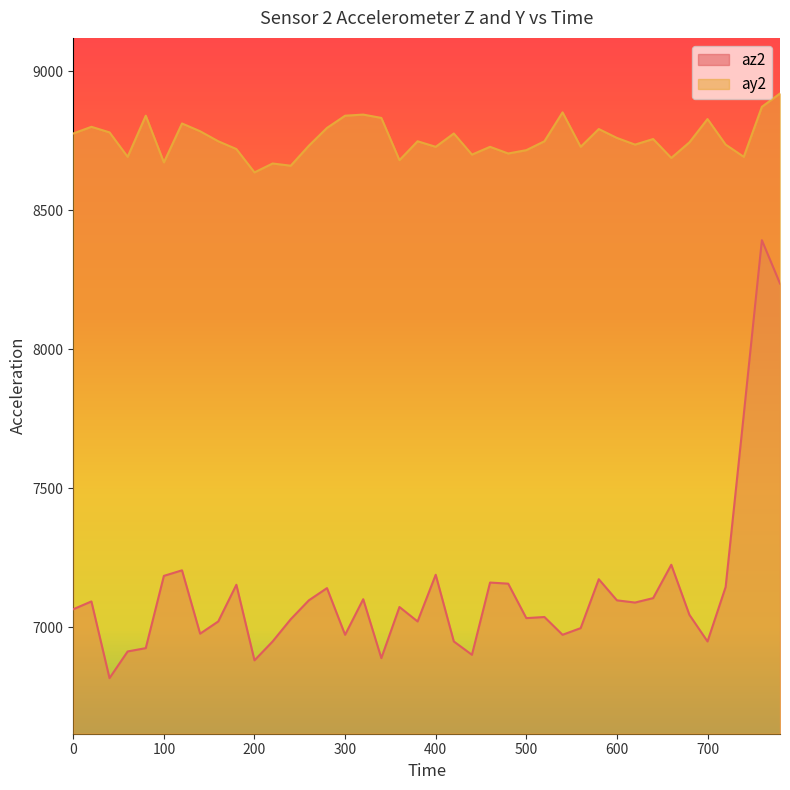

True or false: az2 and ay2 intersect in this chart.

False